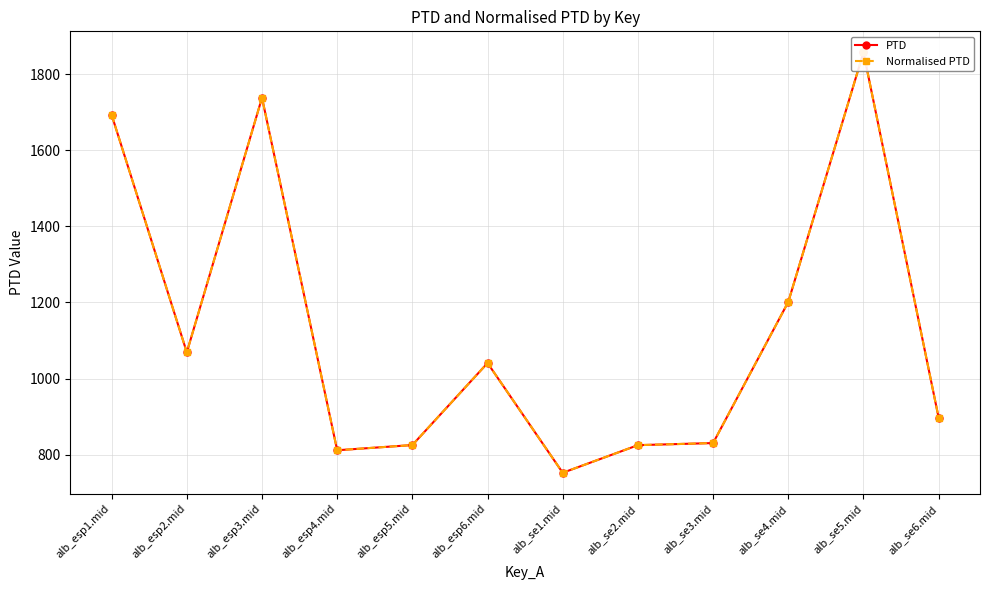

Which has a higher value, alb_se3.mid or alb_se2.mid?

alb_se3.mid